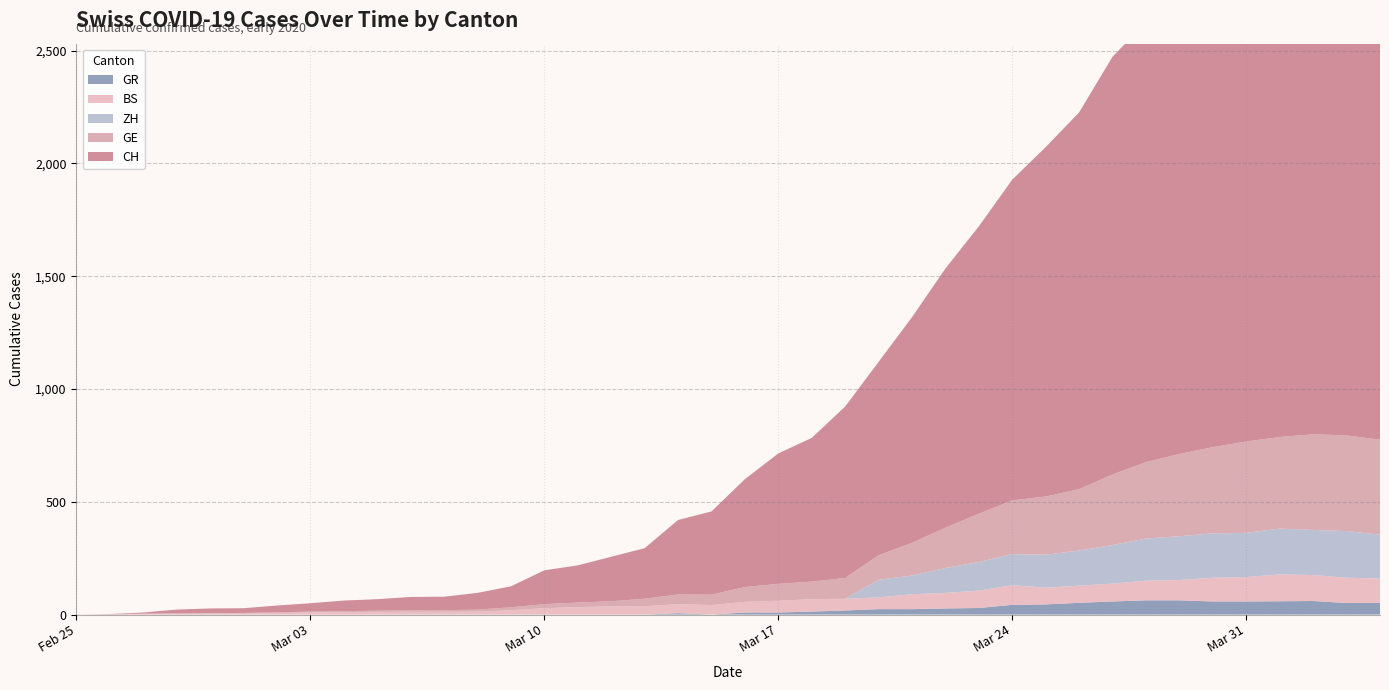

Reading left to right, list all the values displayed in this chart.

CH: 0=0	1=1	2=5	3=17	4=20	5=21	6=30	7=37	8=47	9=51	10=59	11=60	12=74	13=93	14=150	15=165	16=197	17=224	18=330	19=369	20=478	21=578	22=637	23=760	24=857	25=1000	26=1149	27=1274	28=1422	29=1549	30=1670	31=1852	32=1950	33=2062	34=2215	35=2277	36=2361	37=2410	38=2386	39=2370
GE: 0=0	1=1	2=1	3=2	4=3	5=3	6=3	7=4	8=4	9=5	10=7	11=7	12=9	13=13	14=18	15=20	16=23	17=33	18=43	19=46	20=66	21=75	22=78	23=92	24=109	25=145	26=179	27=214	28=238	29=258	30=272	31=313	32=339	33=365	34=382	35=405	36=406	37=424	38=424	39=421
BS: 0=0	1=0	2=3	3=3	4=4	5=4	6=7	7=9	8=11	9=12	10=12	11=12	12=13	13=19	14=28	15=33	16=36	17=37	18=40	19=42	20=47	21=52	22=55	23=52	24=52	25=66	26=69	27=77	28=87	29=74	30=76	31=79	32=87	33=90	34=105	35=108	36=119	37=115	38=112	39=108
GR: 0=0	1=0	2=0	3=0	4=0	5=0	6=0	7=0	8=0	9=0	10=0	11=0	12=0	13=0	14=0	15=0	16=0	17=0	18=6	19=0	20=9	21=9	22=13	23=18	24=24	25=24	26=27	27=29	28=43	29=45	30=52	31=58	32=63	33=63	34=58	35=58	36=59	37=60	38=51	39=52
ZH: 0=0	1=0	2=0	3=0	4=0	5=0	6=0	7=0	8=0	9=0	10=0	11=0	12=0	13=0	14=0	15=0	16=0	17=0	18=0	19=0	20=0	21=0	22=0	23=0	24=78	25=83	26=110	27=127	28=138	29=146	30=156	31=171	32=187	33=194	34=197	35=196	36=203	37=200	38=207	39=194